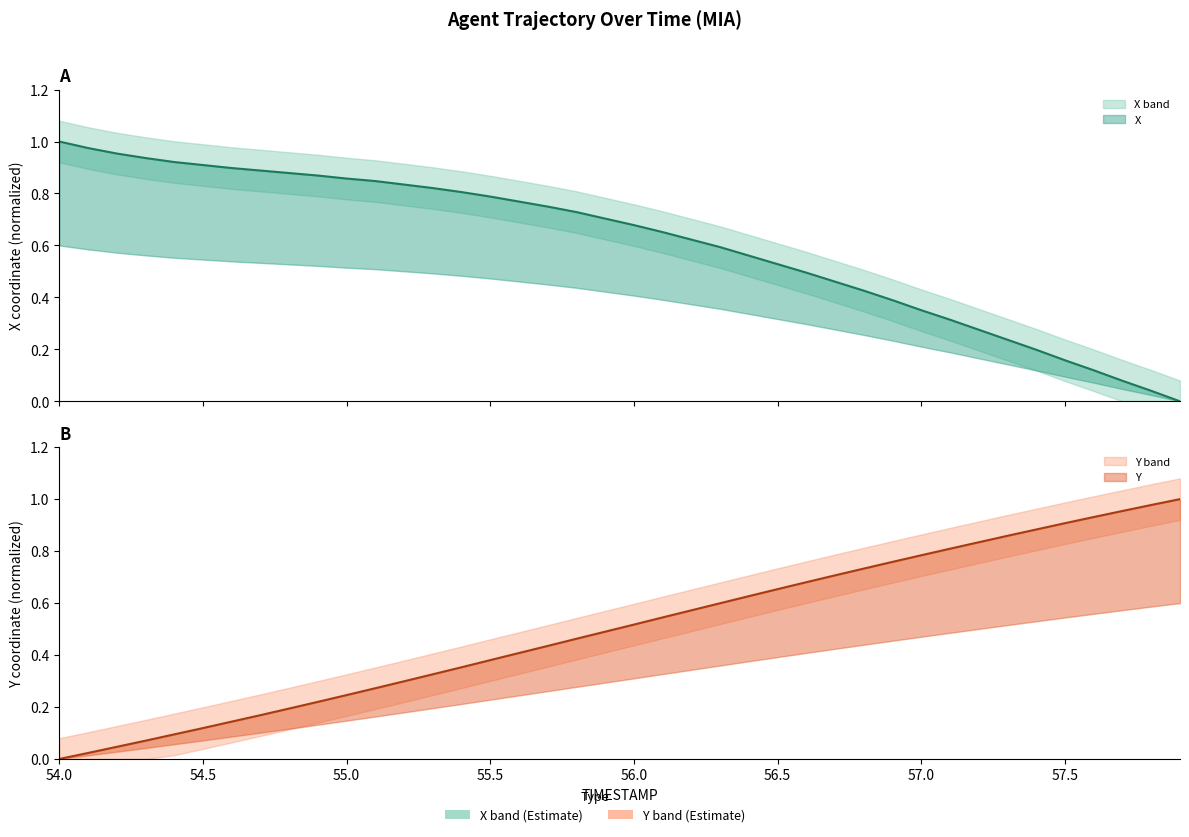

What is the difference between the second highest and minimum values in the X series?

1.0